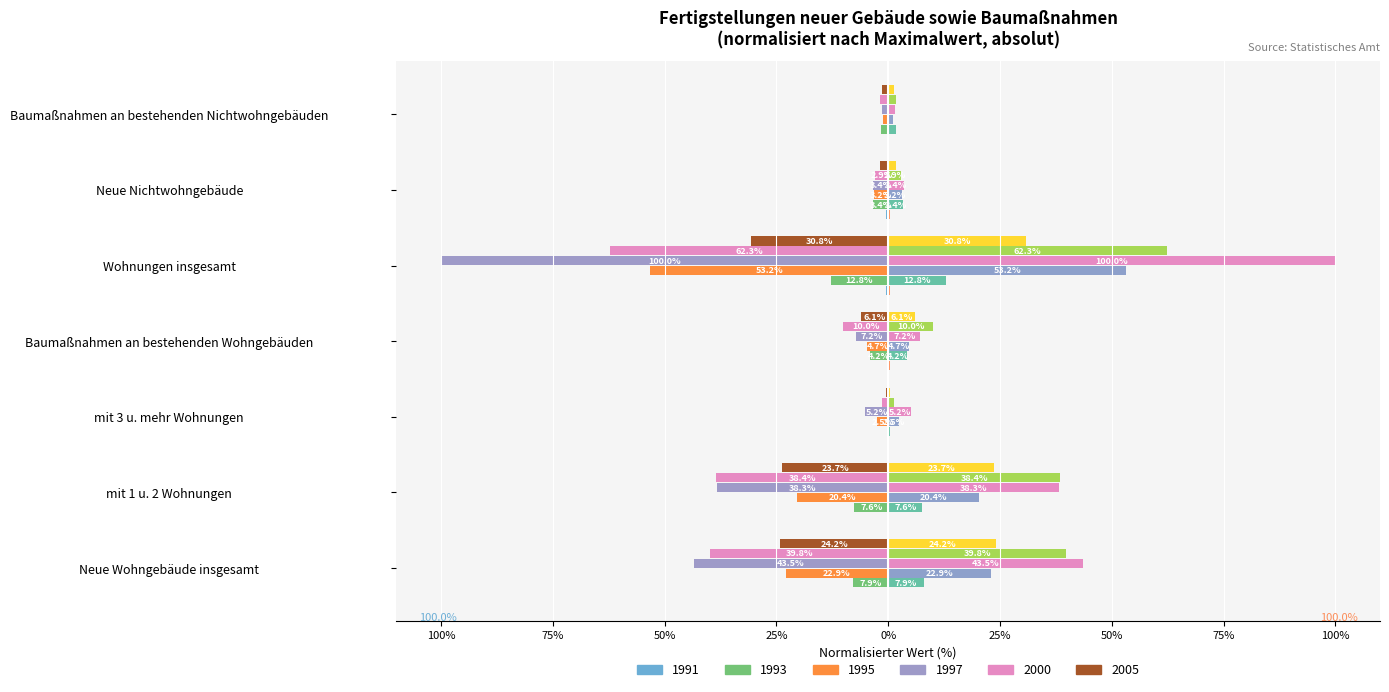

Reading right to left, extract all data points from this chart.

1991: Baumaßnahmen an bestehenden Nichtwohngebäuden=-0.2	Neue Nichtwohngebäude=-0.4	Wohnungen insgesamt=-0.4	Baumaßnahmen an bestehenden Wohngebäuden=-0.3	mit 3 u. mehr Wohnungen=-0.0	mit 1 u. 2 Wohnungen=-0.1	Neue Wohngebäude insgesamt=-0.2
1993: Baumaßnahmen an bestehenden Nichtwohngebäuden=-1.7	Neue Nichtwohngebäude=-3.4	Wohnungen insgesamt=-12.8	Baumaßnahmen an bestehenden Wohngebäuden=-4.2	mit 3 u. mehr Wohnungen=-0.3	mit 1 u. 2 Wohnungen=-7.6	Neue Wohngebäude insgesamt=-7.9
1995: Baumaßnahmen an bestehenden Nichtwohngebäuden=-1.1	Neue Nichtwohngebäude=-3.2	Wohnungen insgesamt=-53.2	Baumaßnahmen an bestehenden Wohngebäuden=-4.7	mit 3 u. mehr Wohnungen=-2.5	mit 1 u. 2 Wohnungen=-20.4	Neue Wohngebäude insgesamt=-22.9
1997: Baumaßnahmen an bestehenden Nichtwohngebäuden=-1.5	Neue Nichtwohngebäude=-3.4	Wohnungen insgesamt=-100.0	Baumaßnahmen an bestehenden Wohngebäuden=-7.2	mit 3 u. mehr Wohnungen=-5.2	mit 1 u. 2 Wohnungen=-38.3	Neue Wohngebäude insgesamt=-43.5
2000: Baumaßnahmen an bestehenden Nichtwohngebäuden=-1.7	Neue Nichtwohngebäude=-2.9	Wohnungen insgesamt=-62.3	Baumaßnahmen an bestehenden Wohngebäuden=-10.0	mit 3 u. mehr Wohnungen=-1.4	mit 1 u. 2 Wohnungen=-38.4	Neue Wohngebäude insgesamt=-39.8
2005: Baumaßnahmen an bestehenden Nichtwohngebäuden=-1.4	Neue Nichtwohngebäude=-1.8	Wohnungen insgesamt=-30.8	Baumaßnahmen an bestehenden Wohngebäuden=-6.1	mit 3 u. mehr Wohnungen=-0.5	mit 1 u. 2 Wohnungen=-23.7	Neue Wohngebäude insgesamt=-24.2